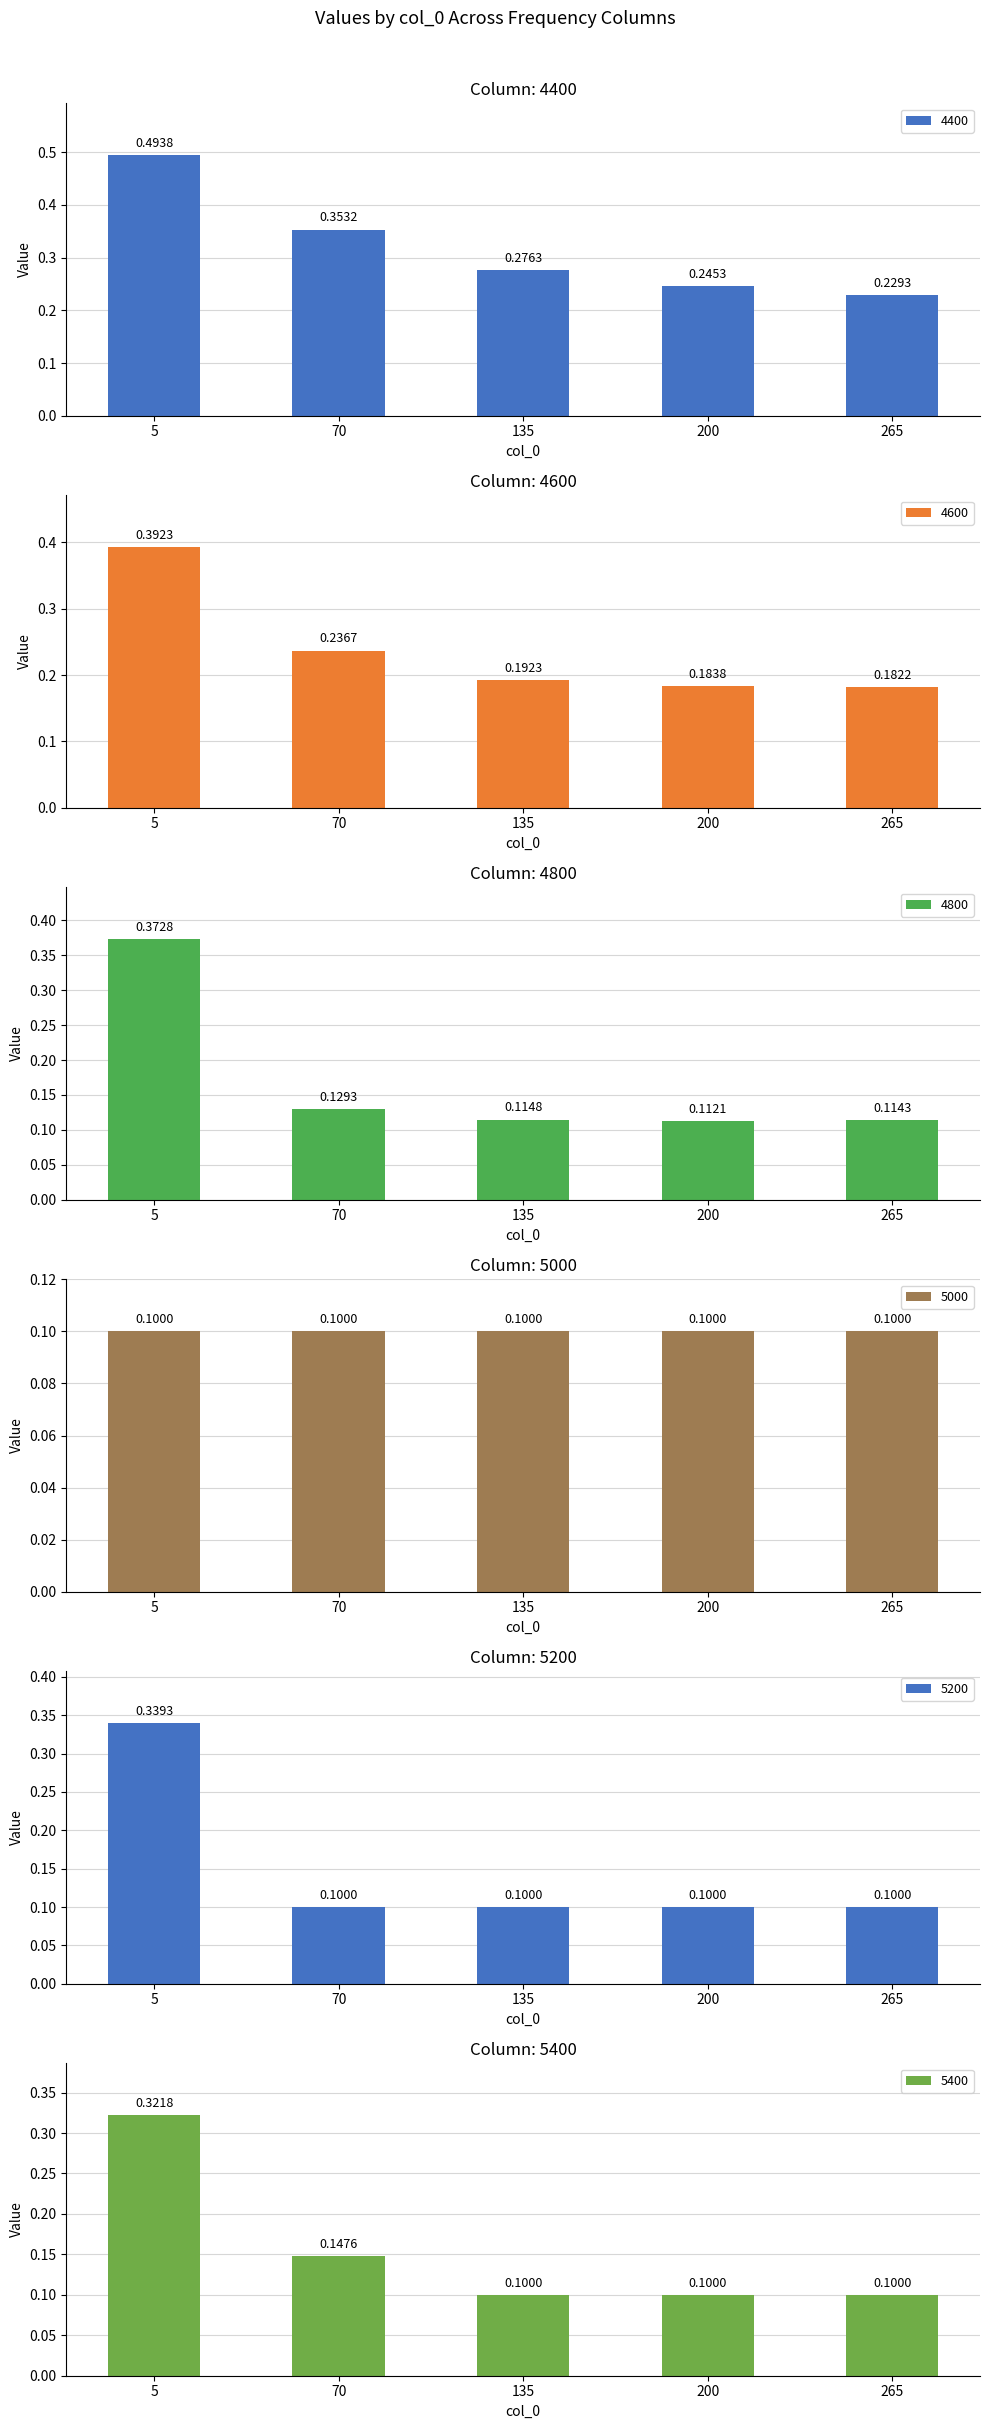

Rank the categories by 5400 value from lowest to highest.

135, 200, 265, 70, 5